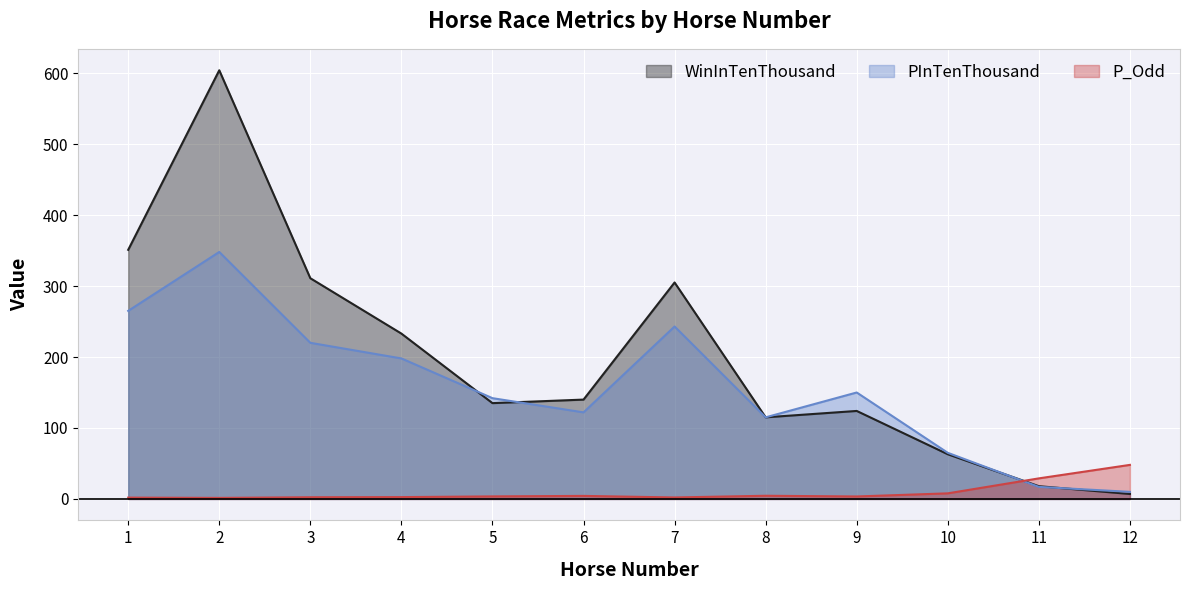

What is the sum of the P_Odd values at 4 and 8?

7.1